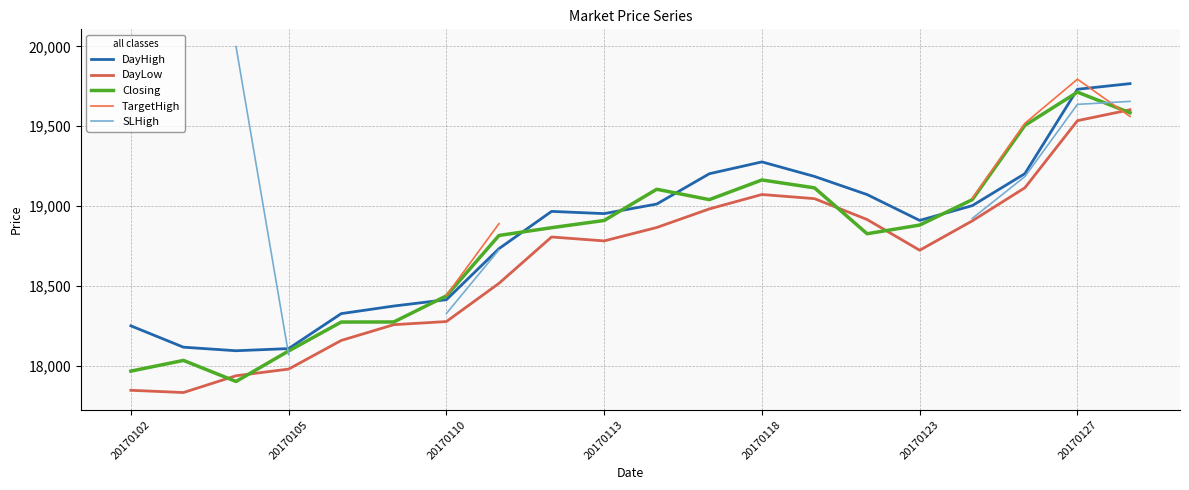

In DayLow, how many points are lower than both neighbors (excluding endpoints)?

3